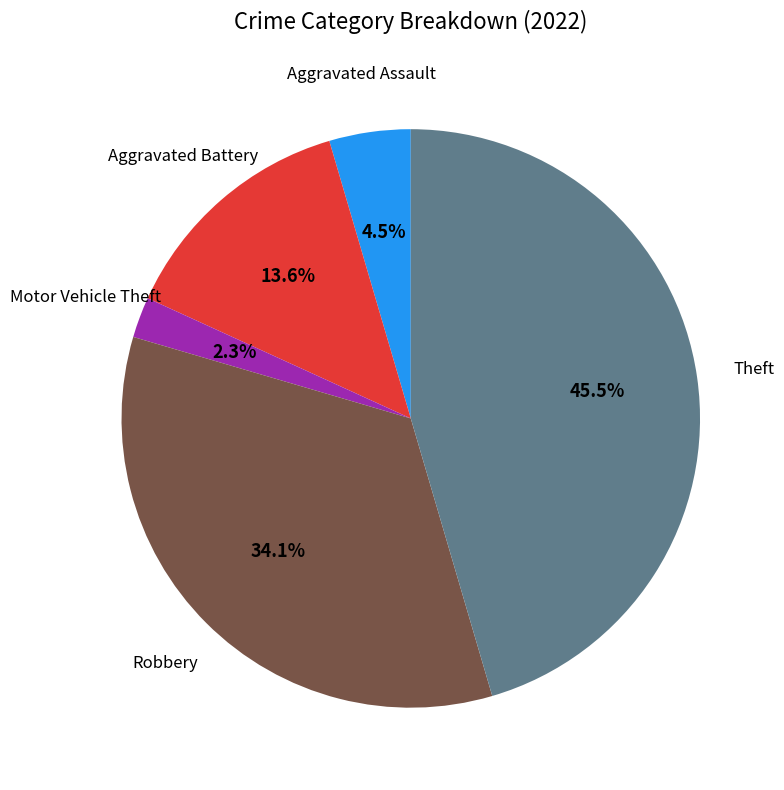

Is there a majority slice in this chart?

No